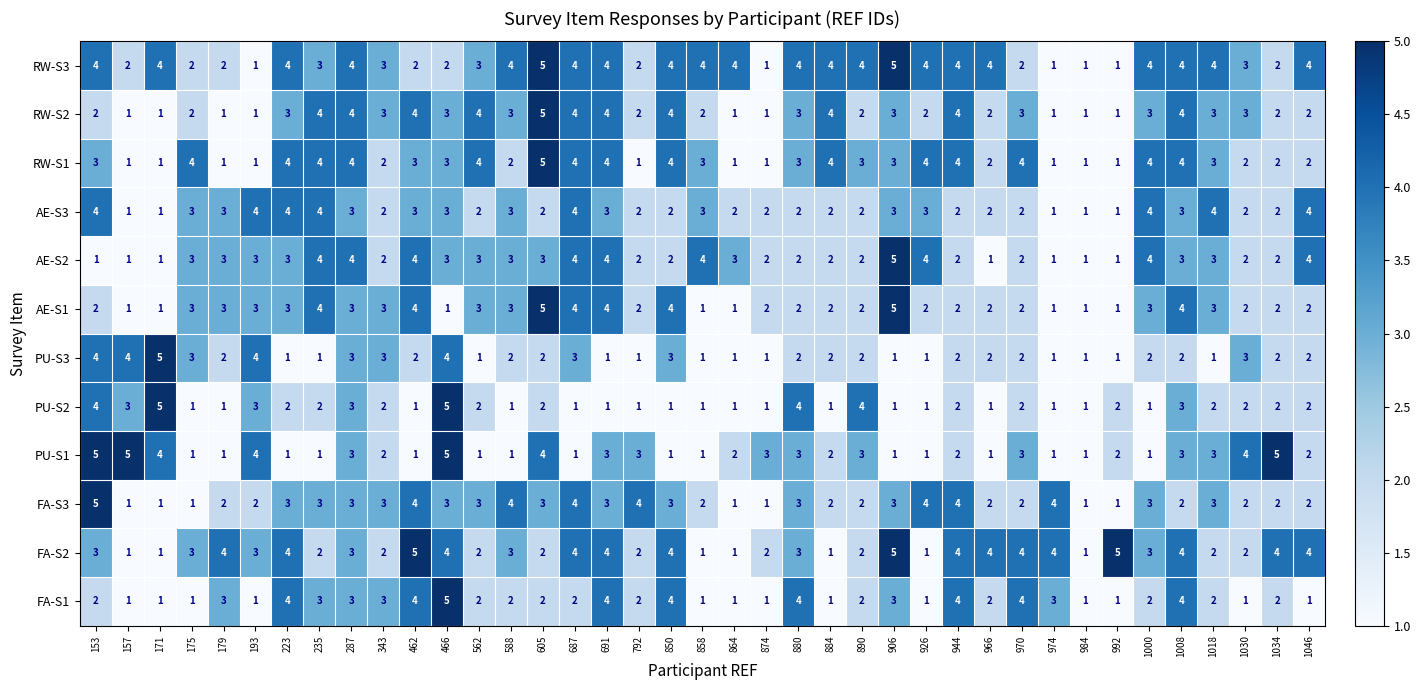

What is the sum of the RW-S3 values at 153 and 343?

7